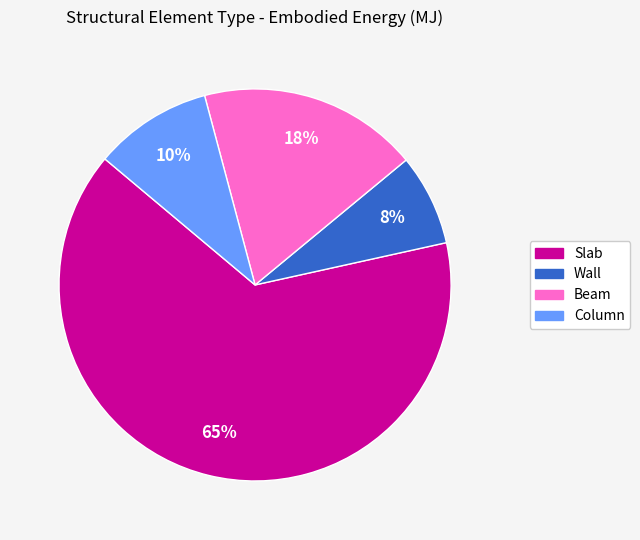

To the nearest percent, what portion does Beam represent?

18%